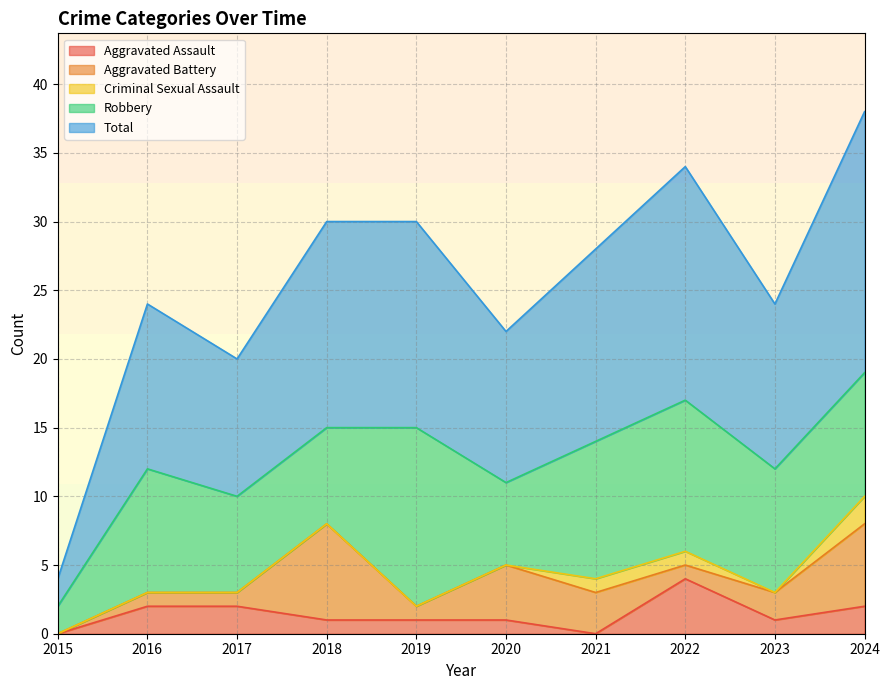

What value does the Total series have at 2021?

14